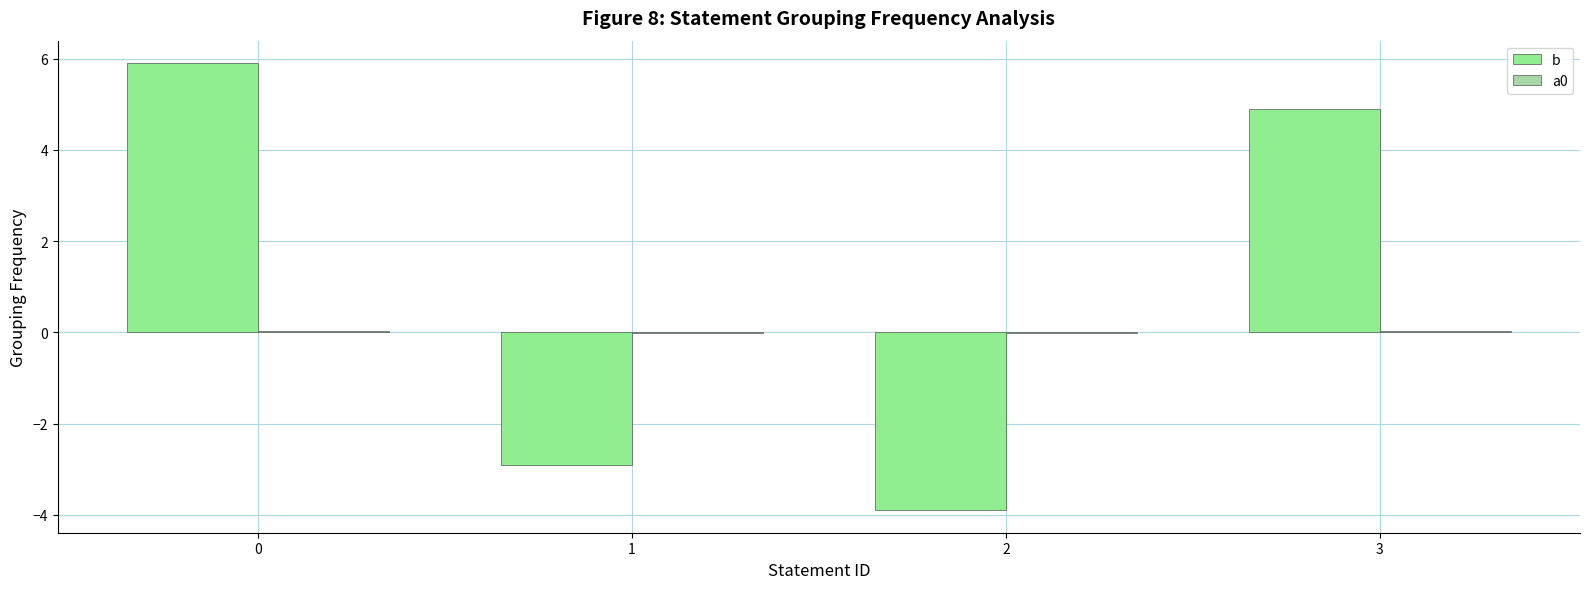

How many categories are shown in the chart?

4